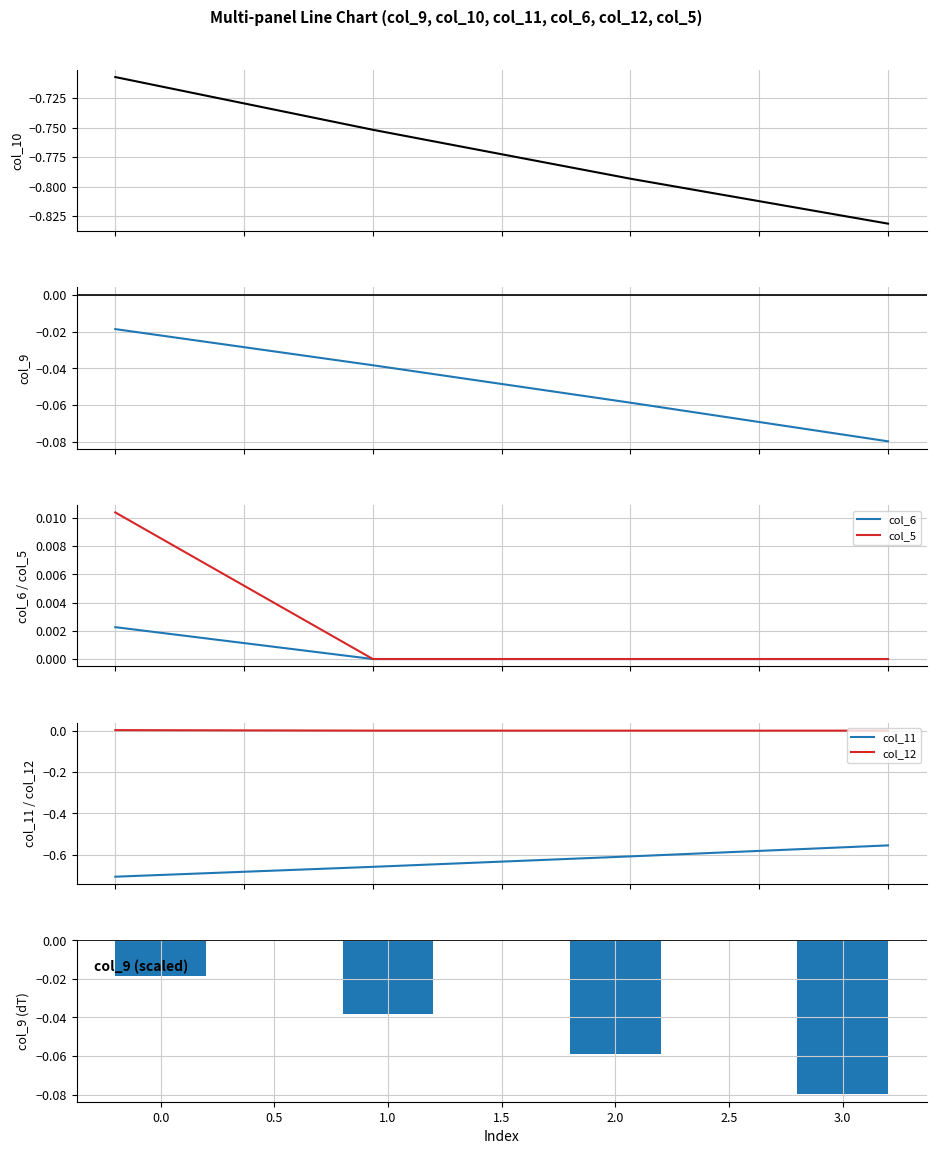

Reading left to right, what are all the values shown in this chart?

col_10: -0.7	-0.8	-0.8	-0.8
col_9: -0.0	-0.0	-0.1	-0.1
col_6: 0.0	0.0	0.0	0.0
col_5: 0.0	0.0	0.0	0.0
col_11: -0.7	-0.7	-0.6	-0.6
col_12: 0.0	0.0	0.0	0.0